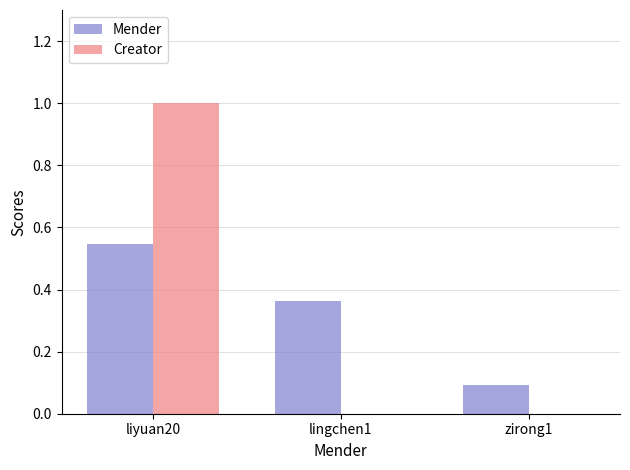

The value of Mender at lingchen1 is 0.6. True or false?

False